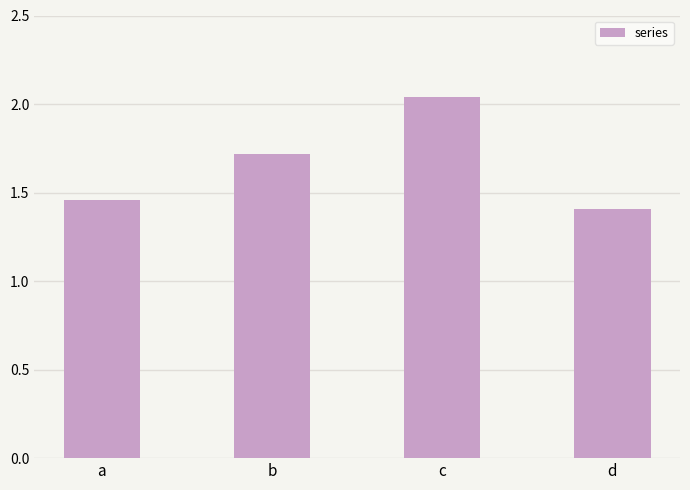

Which has a higher value, a or c?

c